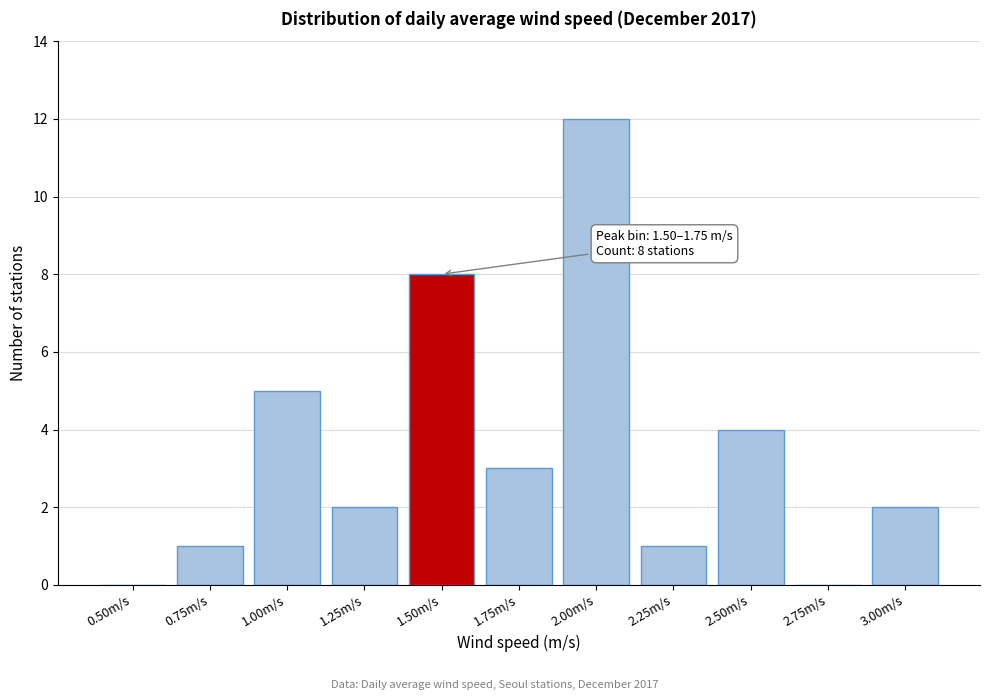

Reading left to right, what are all the values shown in this chart?

0.50m/s=0	0.75m/s=1	1.00m/s=5	1.25m/s=2	1.50m/s=8	1.75m/s=3	2.00m/s=12	2.25m/s=1	2.50m/s=4	2.75m/s=0	3.00m/s=2